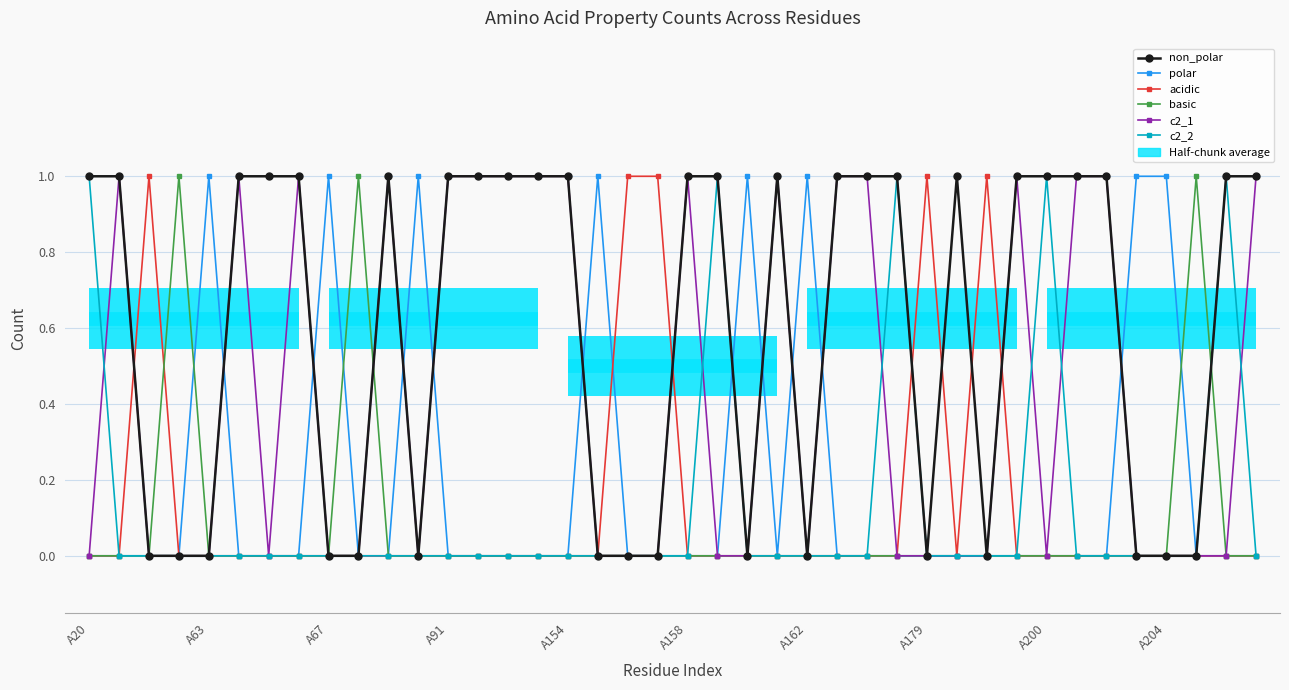

At which category is the sum across all series the highest?

A20